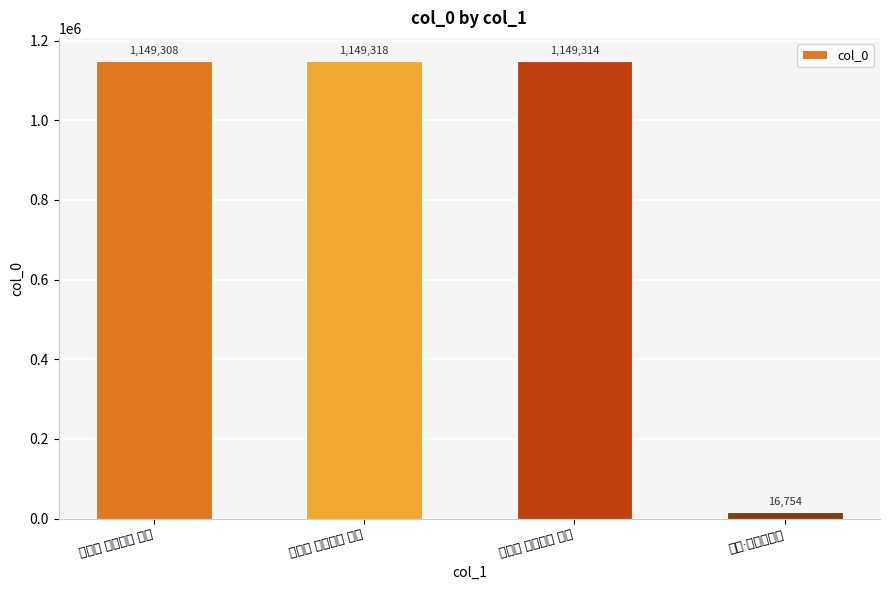

The chart shows a value of 1149308 at 虫豸诗 蛒蜂三首 其一. True or false?

True